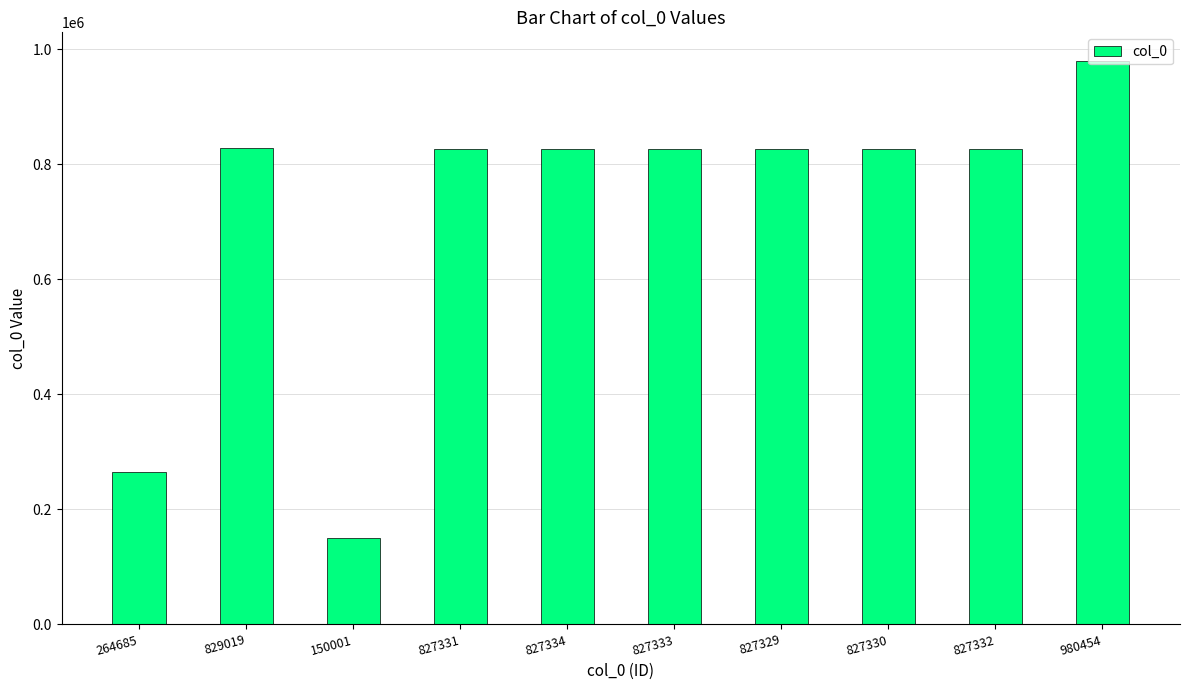

Read the value at 827334, to the nearest 100.

827300